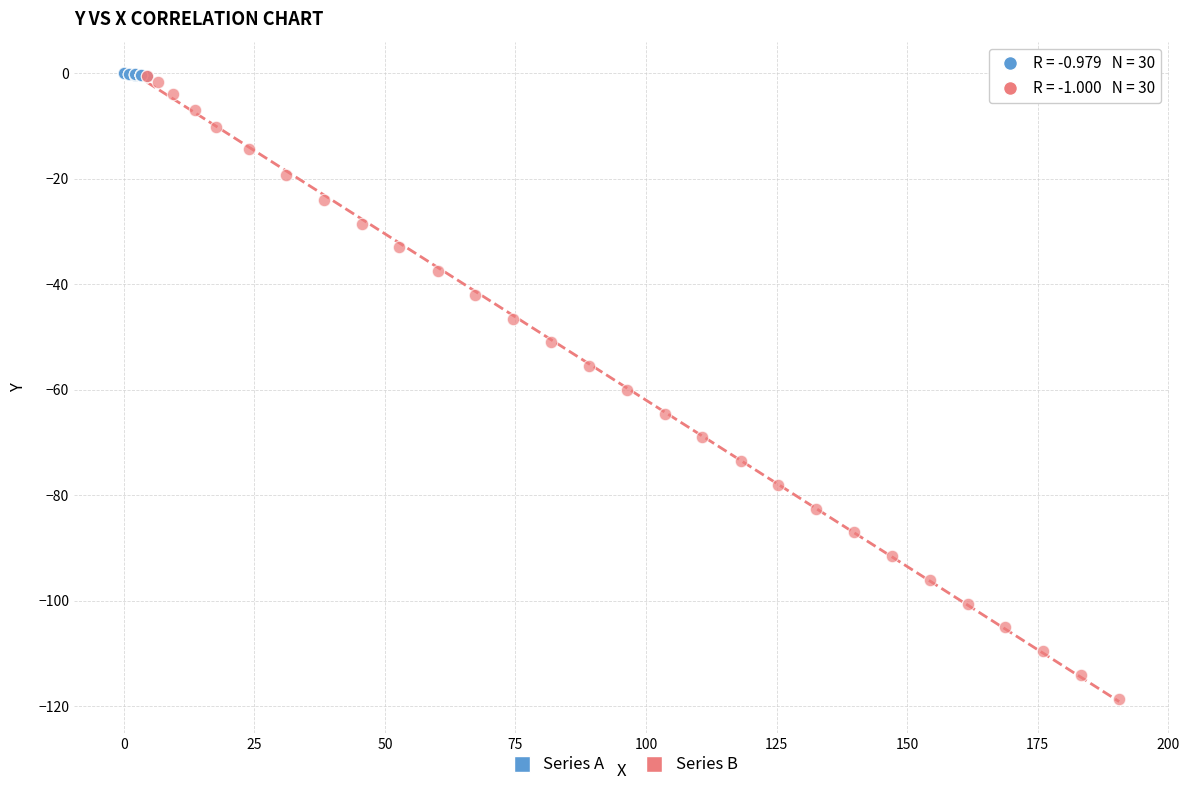

Which series reaches the minimum Y coordinate?

Series B